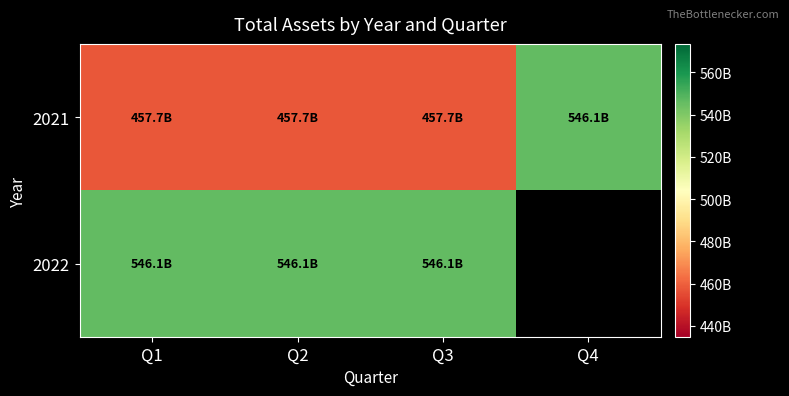

What is the difference between the highest and lowest values at Q1?

88445880888.0